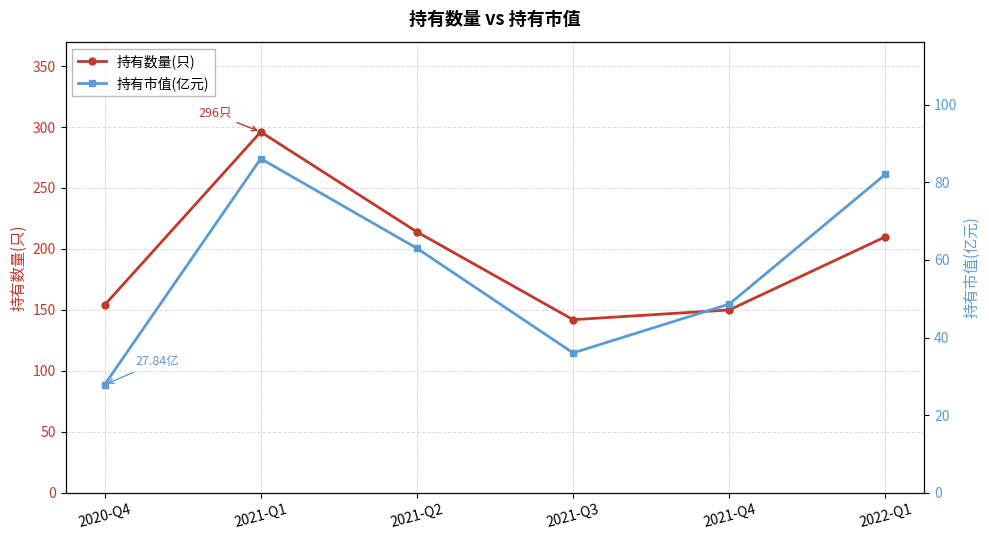

Which label corresponds to the smallest value in the chart?

2020-Q4